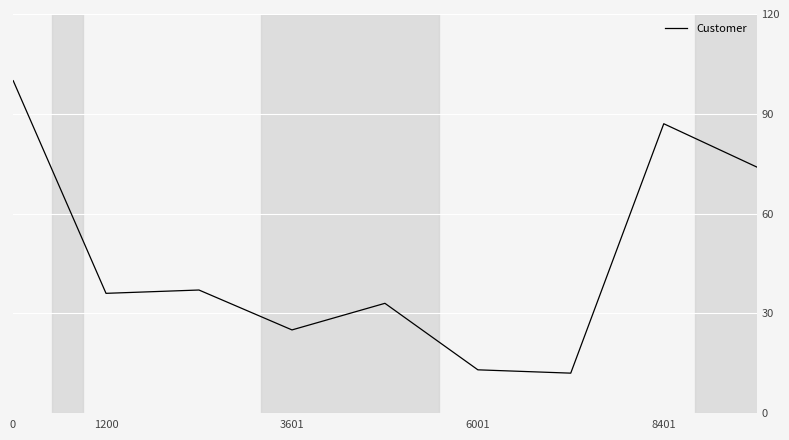

What is the difference between the maximum and minimum values?

88